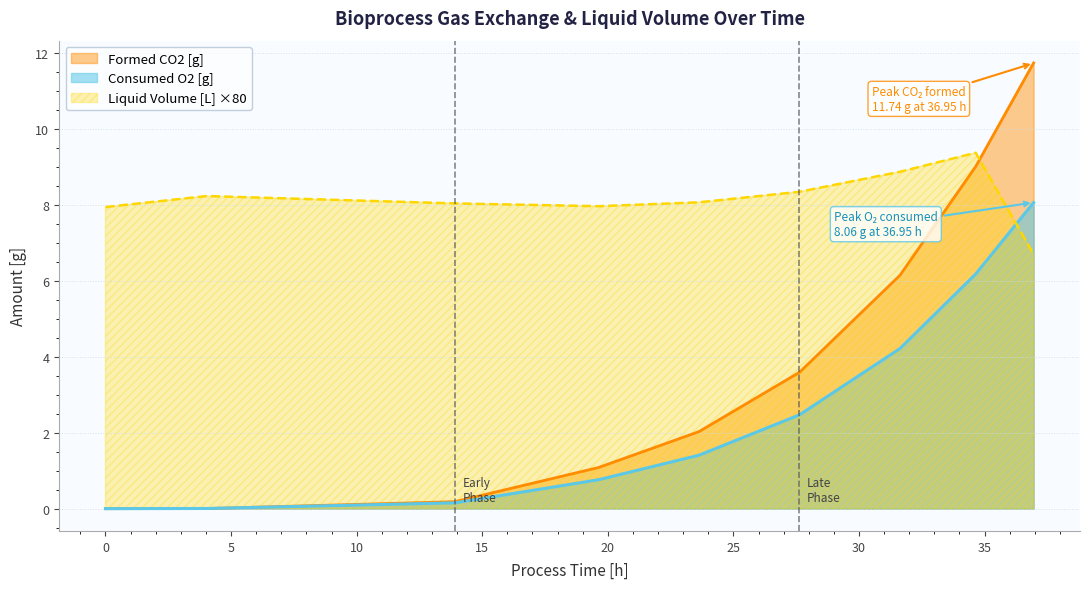

What is the maximum value shown in the chart?

11.7